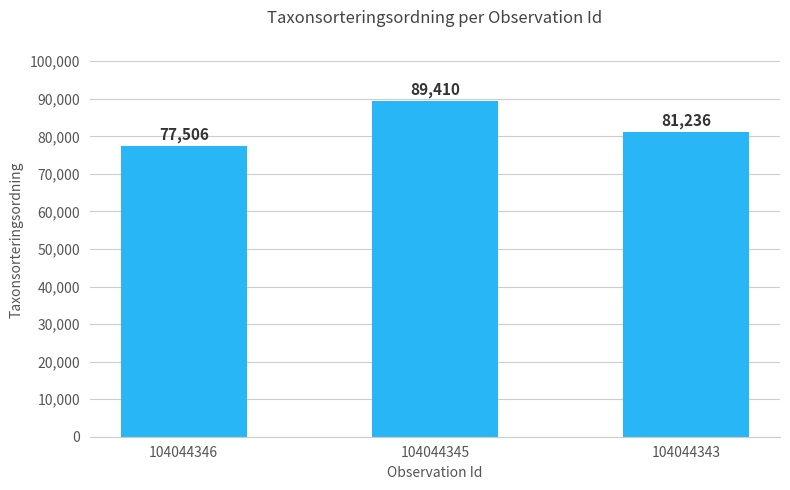

What is the value of the 3rd bar from the left?

81236